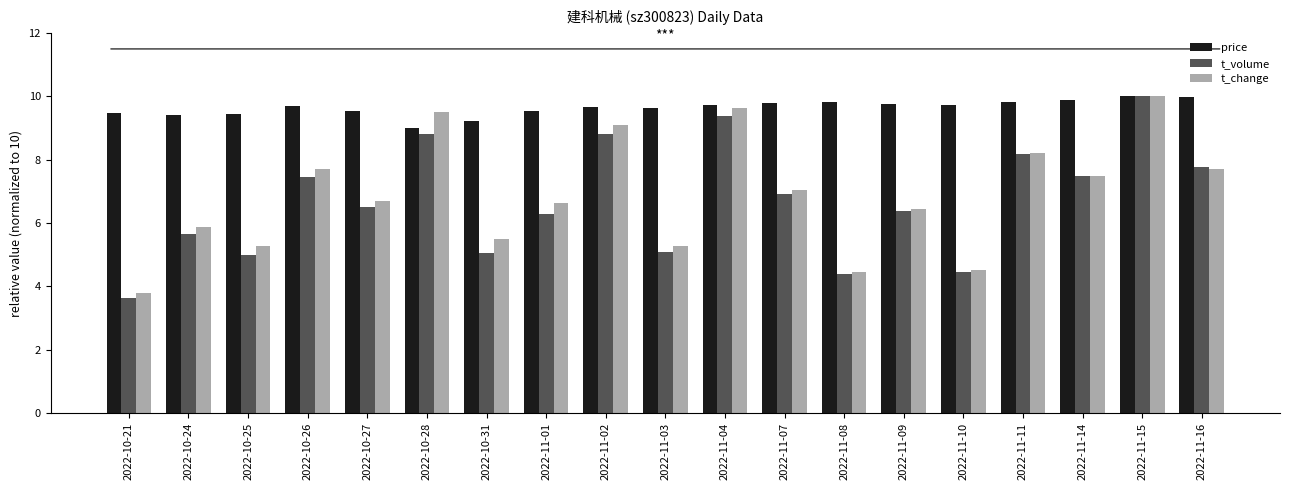

What is the sum of the t_volume values at 2022-11-04 and 2022-10-21?

13.0